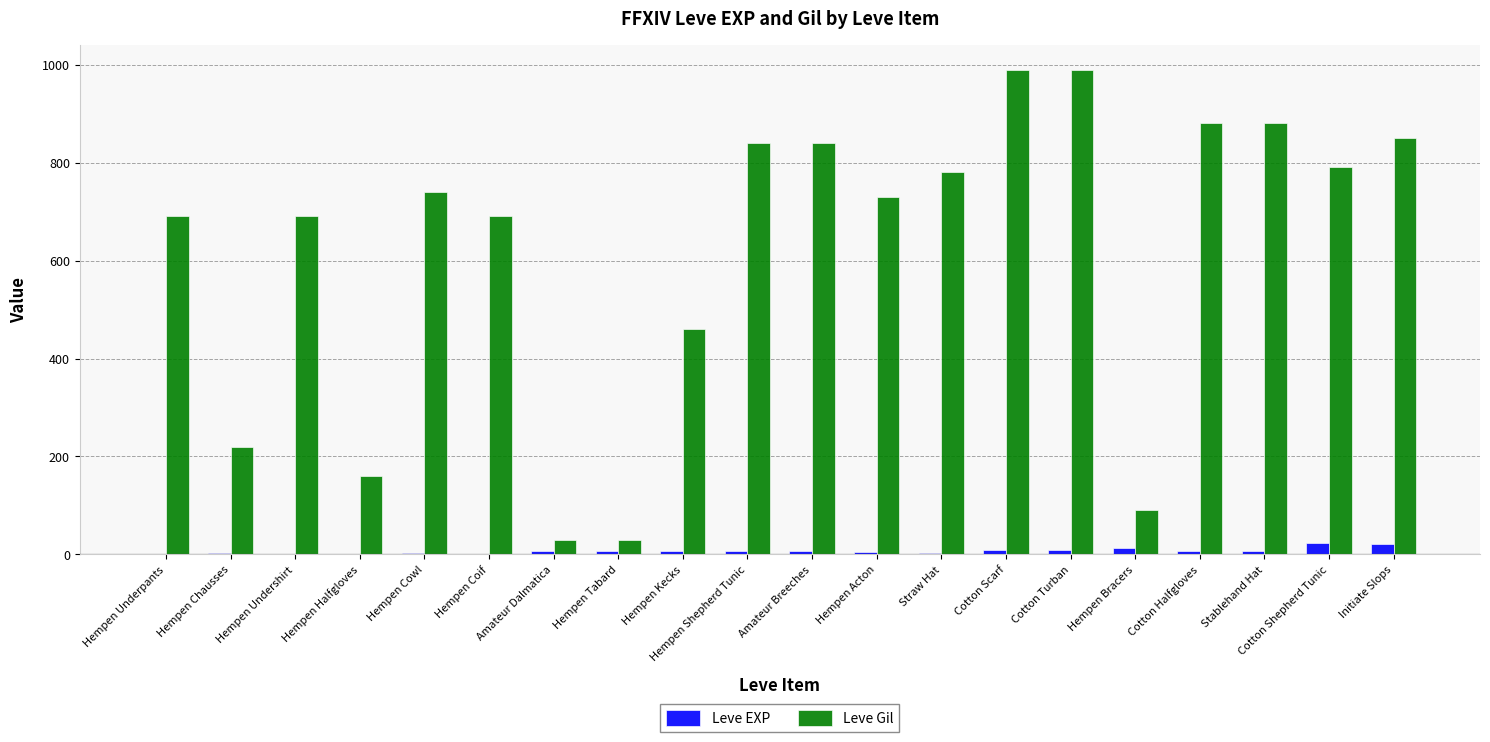

True or false: Leve Gil has a value of 850 at Initiate Slops.

True